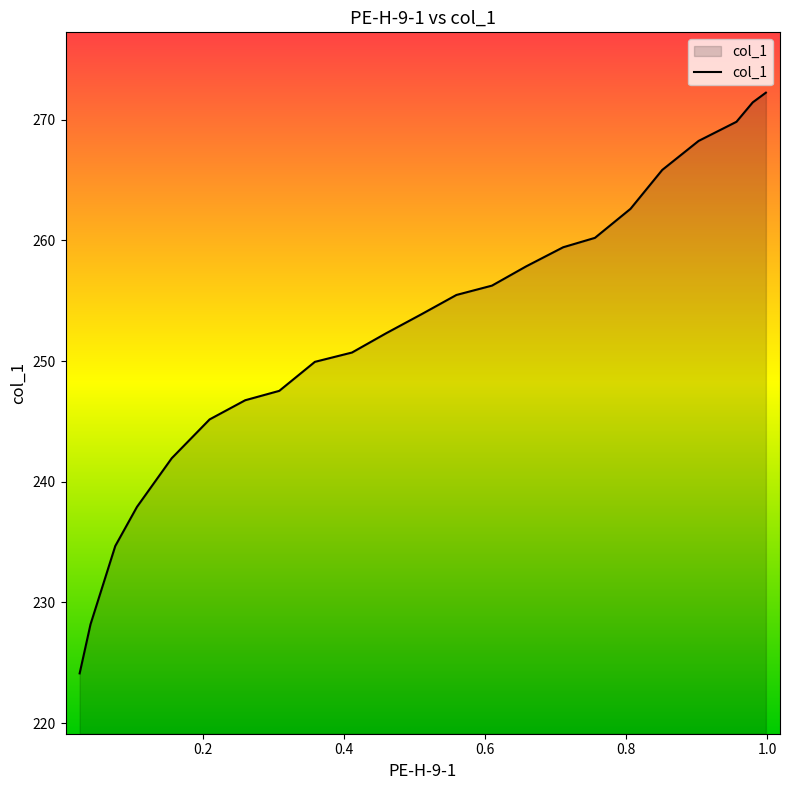

List the labels in order of value, largest first.

0.9978, 0.9792, 0.9561, 0.9024, 0.8509, 0.8059, 0.7555, 0.7105, 0.6579, 0.6096, 0.5592, 0.5099, 0.4594, 0.4112, 0.3586, 0.3081, 0.2599, 0.2094, 0.1557, 0.1064, 0.0757, 0.0406, 0.0252